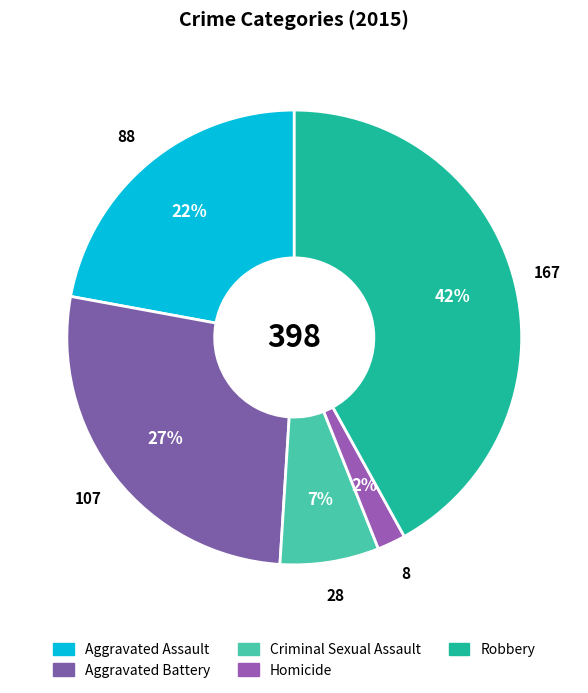

Approximately how many times larger is the value at Criminal Sexual Assault compared to Aggravated Battery?

0.3